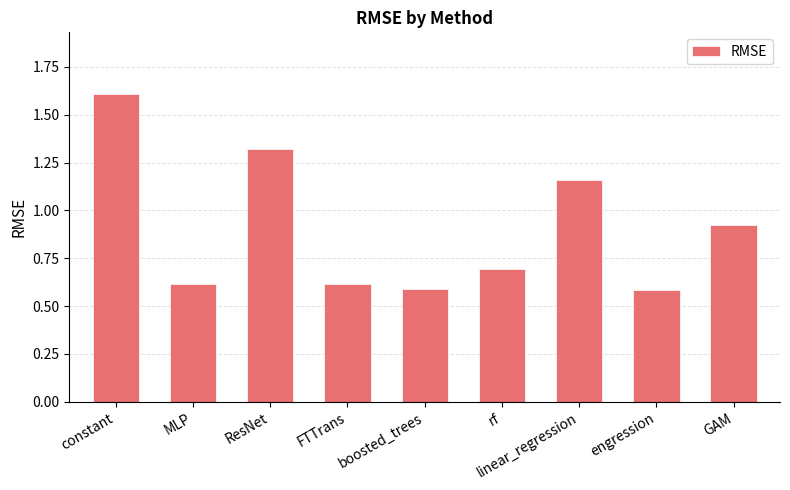

Which has a higher value, engression or linear_regression?

linear_regression